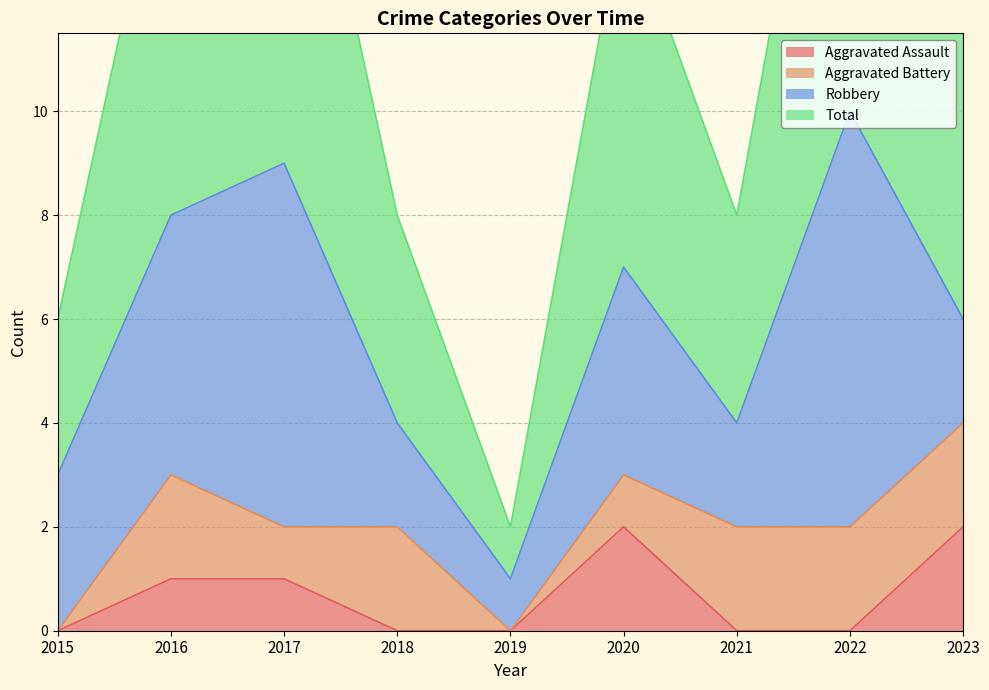

True or false: Total and Aggravated Assault cross at least once.

False